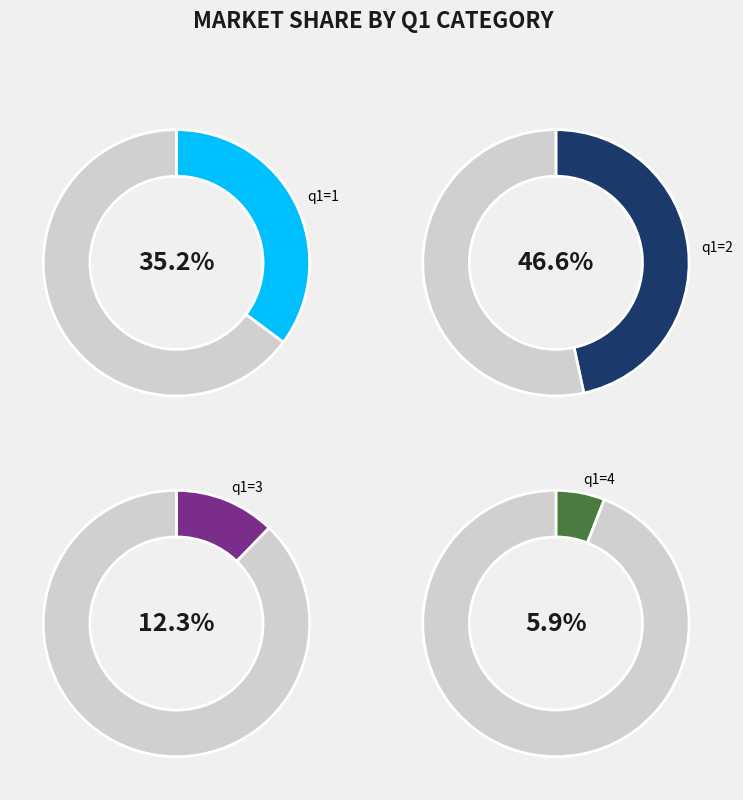

Which slice is the largest?

q1=2